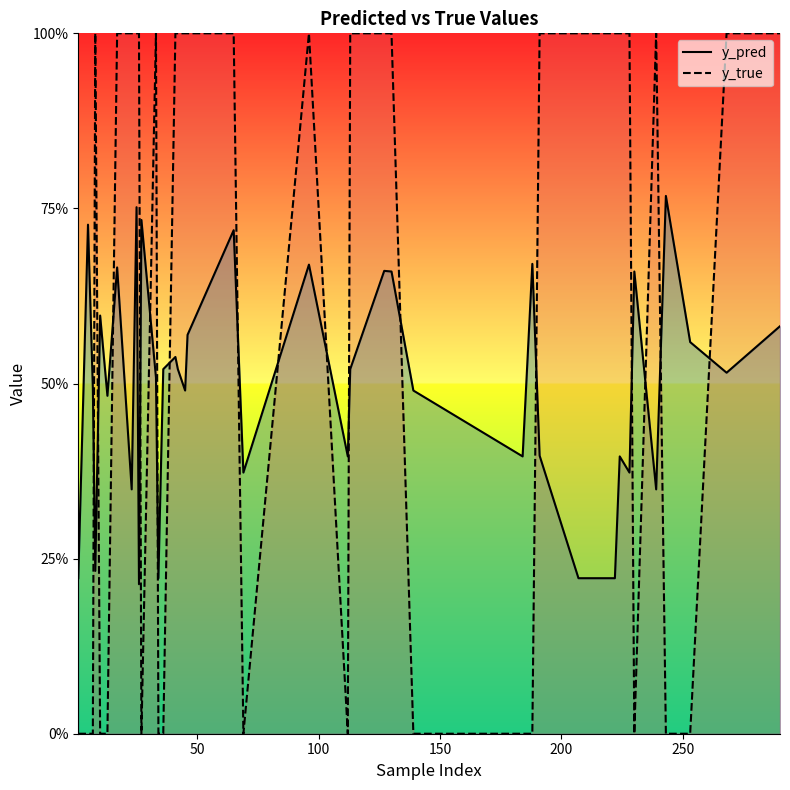

After their last crossing, which series has the higher values: y_pred or y_true?

y_true